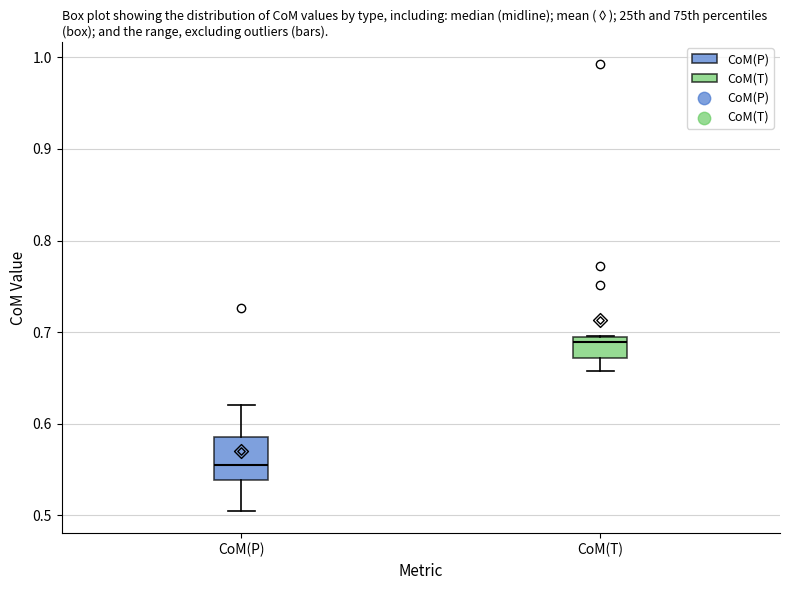

Reading left to right, read every box against the y-axis: the position of its median line, the range the box covers, and the ends of its whiskers. The values are not printed on the chart, so give them approximately, as read against the axis.

CoM(P): median 0.55, box 0.54 to 0.59, whiskers 0.51 to 0.62
CoM(T): median 0.69 (just below the box's upper edge), box 0.67 to 0.69, whiskers 0.66 to 0.70